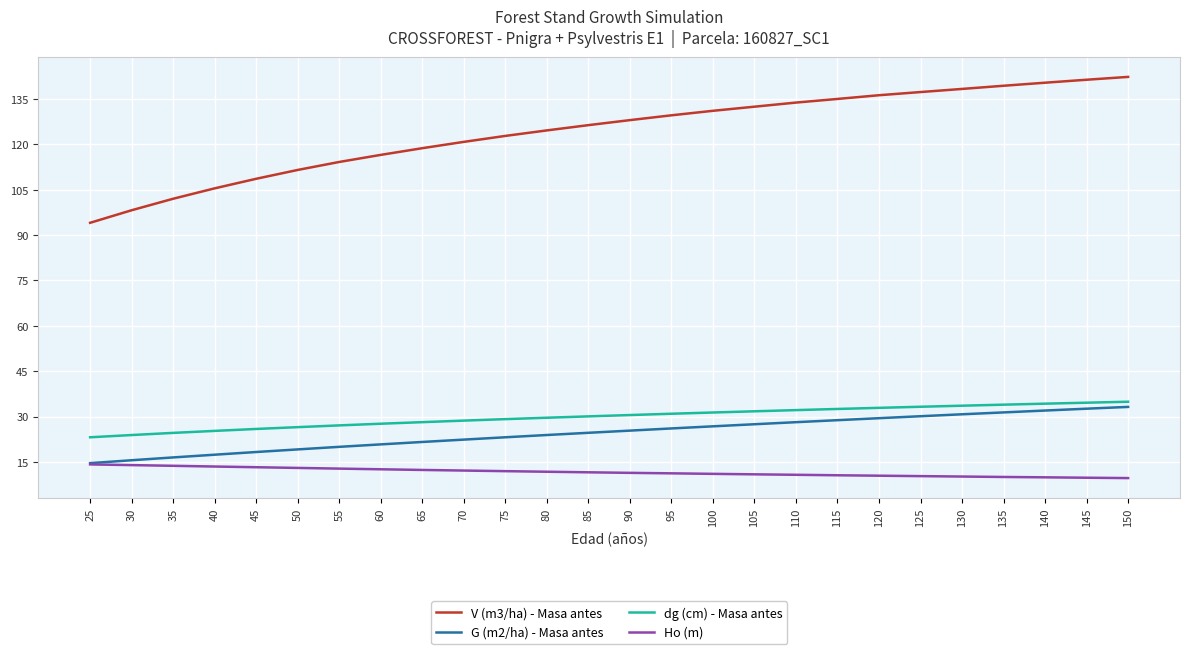

What is the sum of the Ho (m) values at 135 and 30?

24.0